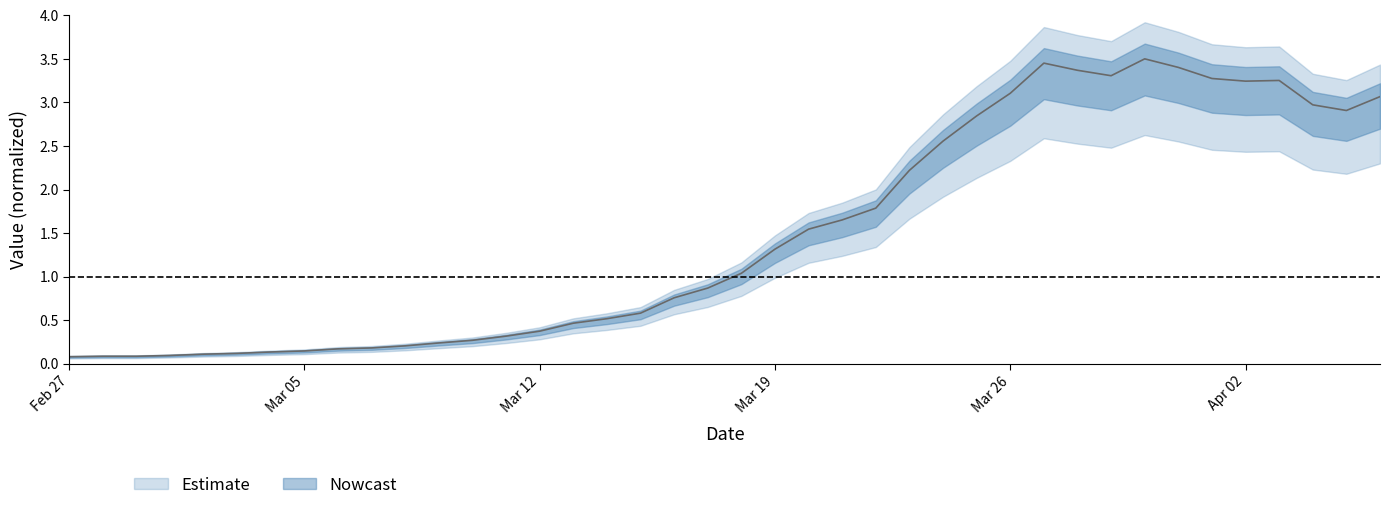

Count the number of categories in the chart.

40